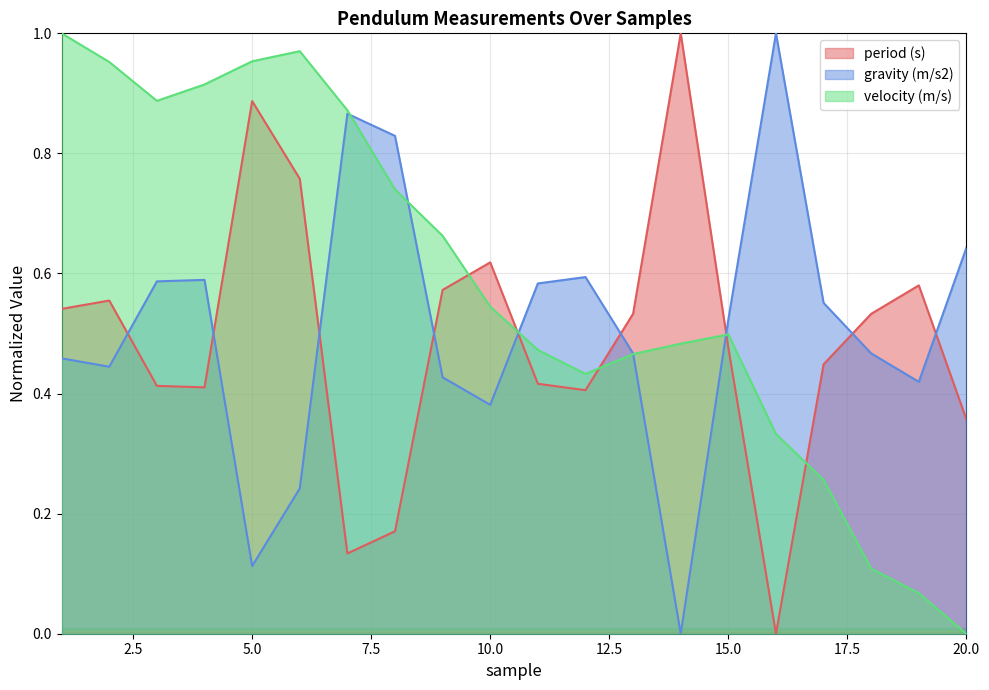

Which has a higher value, 10 or 19?

10